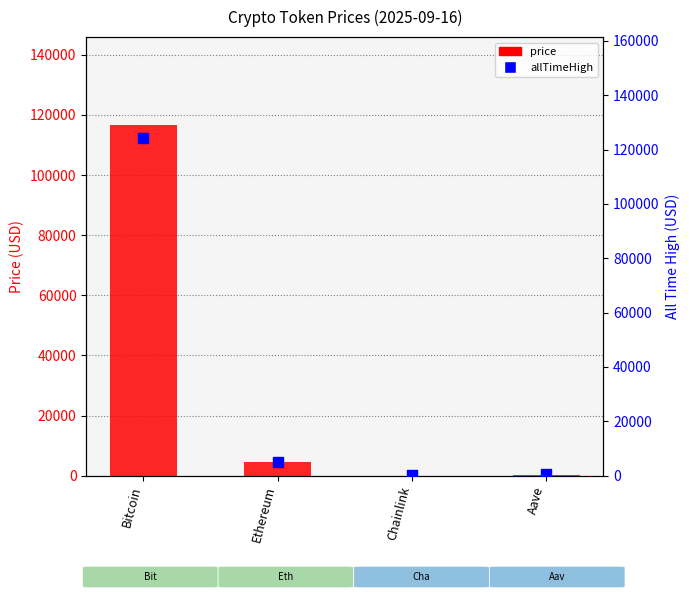

Which series reaches the maximum Y coordinate?

allTimeHigh